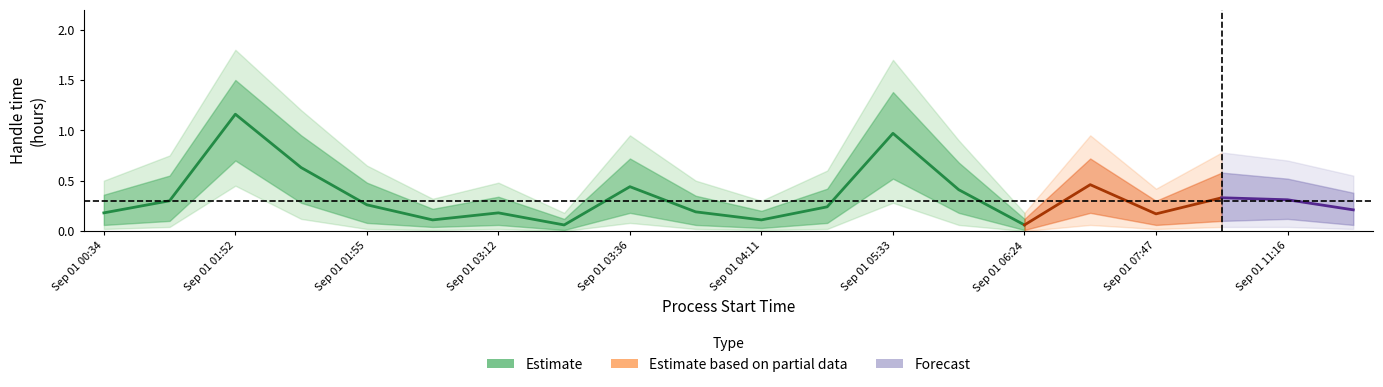

Reading left to right, extract all data points from this chart.

handle_time_mean: 0.2	0.3	1.2	0.6	0.3	0.1	0.2	0.1	0.4	0.2	0.1	0.2	1.0	0.4	0.1	0.5	0.2	0.3	0.3	0.2
handle_time_upper: 0.4	0.6	1.5	0.9	0.5	0.2	0.3	0.1	0.7	0.3	0.2	0.4	1.4	0.7	0.1	0.7	0.3	0.6	0.5	0.4
handle_time_lower: 0.1	0.1	0.7	0.3	0.1	0.0	0.1	0.0	0.2	0.1	0.0	0.1	0.5	0.2	0.0	0.2	0.1	0.1	0.1	0.1
handle_time_upper2: 0.5	0.8	1.8	1.2	0.7	0.3	0.5	0.2	0.9	0.5	0.3	0.6	1.7	0.9	0.2	0.9	0.4	0.8	0.7	0.6
handle_time_lower2: 0.0	0.0	0.5	0.1	0.0	0.0	0.0	0.0	0.1	0.0	0.0	0.0	0.3	0.1	0.0	0.1	0.0	0.0	0.0	0.0